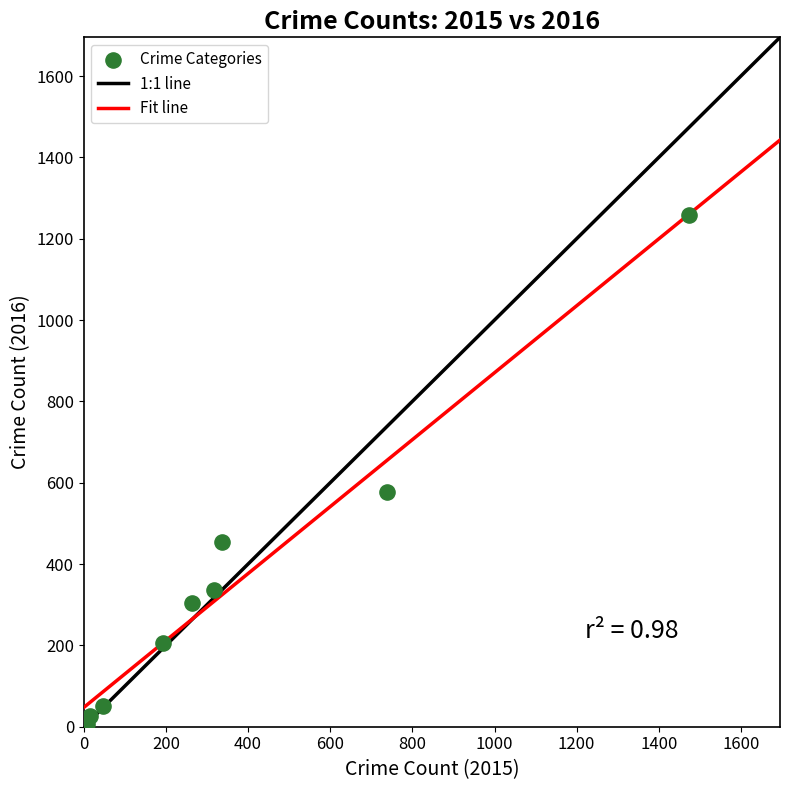

What is the range of X values (max minus min)?

1465